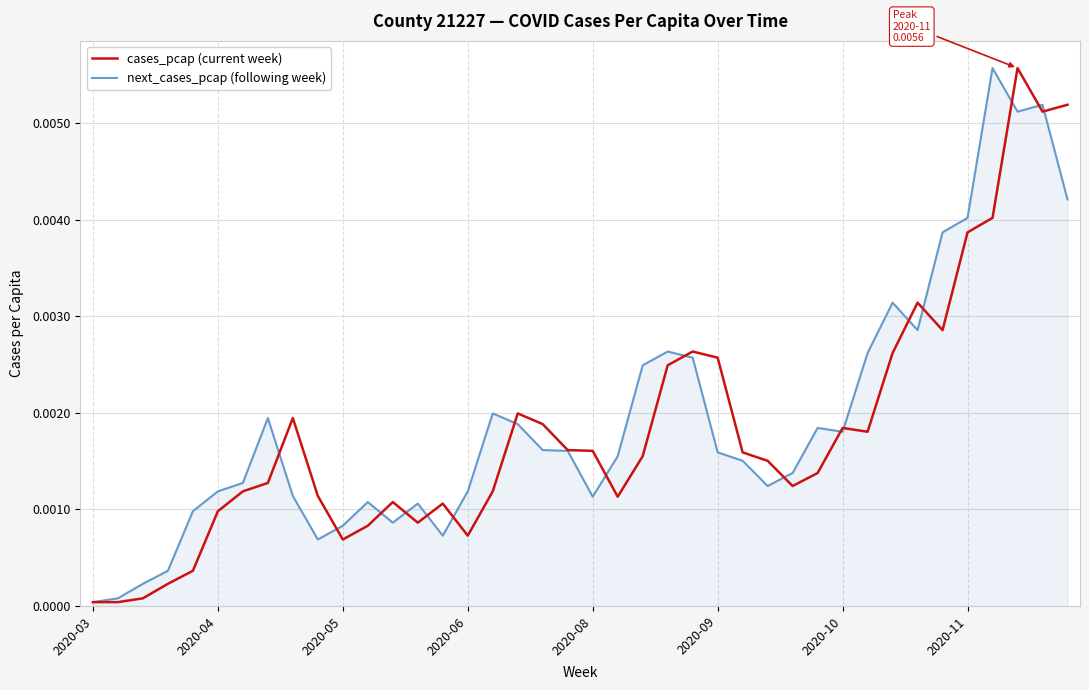

Which series has the widest spread of values?

cases_pcap (current week)